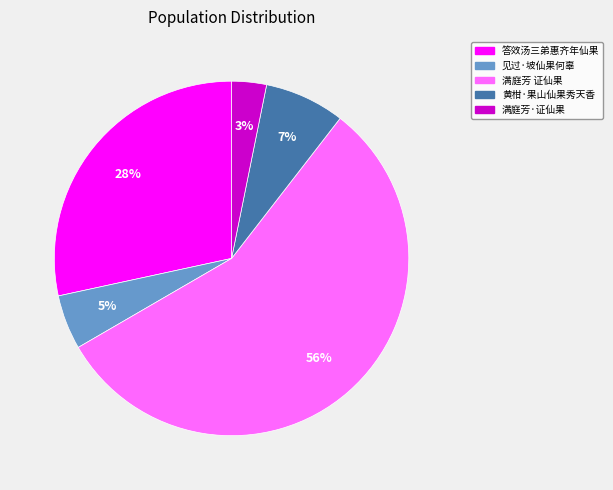

Which category has the smallest portion of the pie?

满庭芳·证仙果